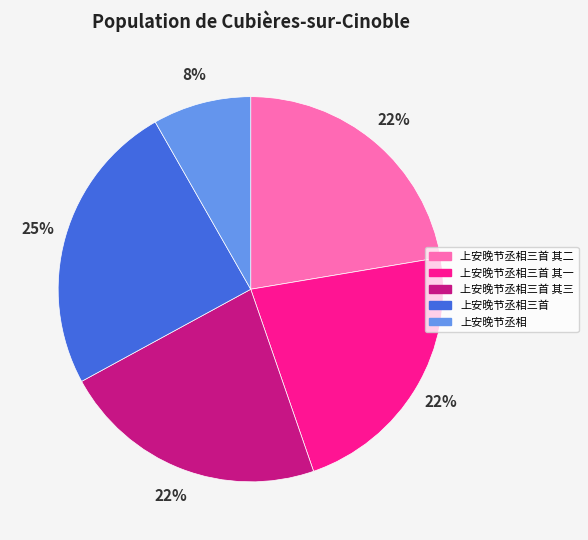

Is there any slice that represents more than half of the pie?

No